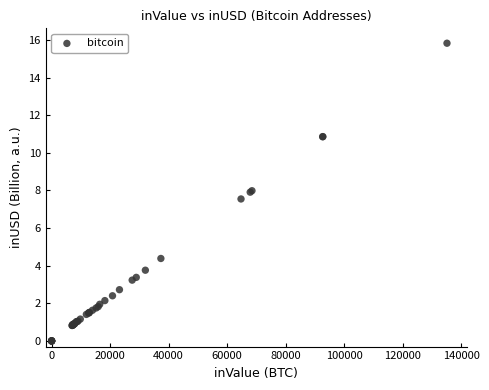

What Y value in the scatter plot is closest to 7?

7.5